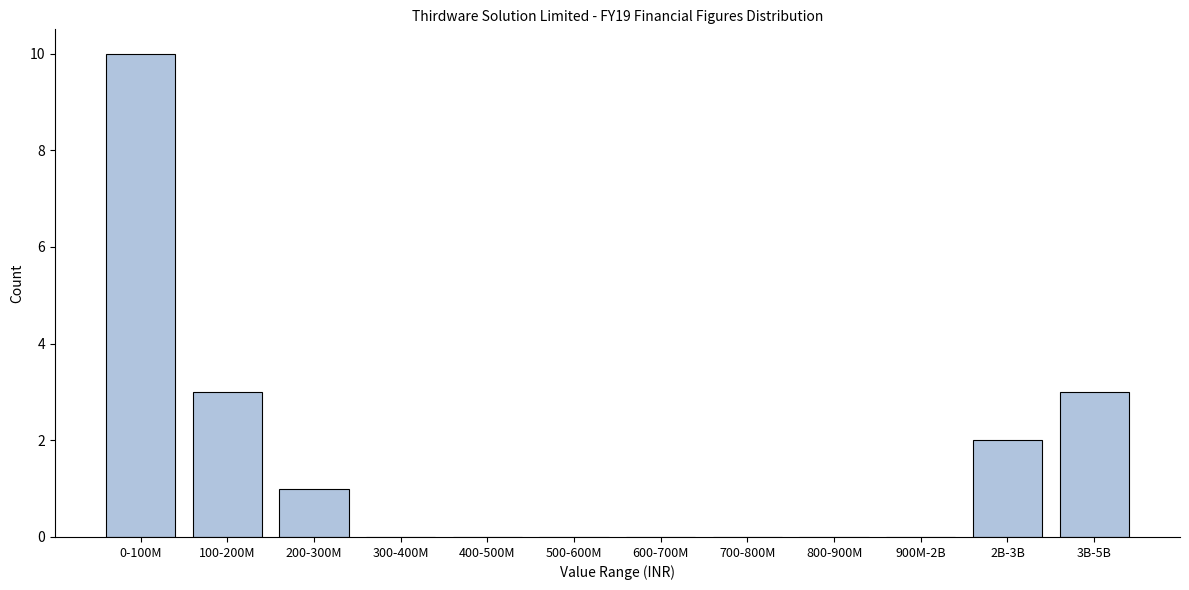

Reading left to right, list all the values displayed in this chart.

0-100M=10	100-200M=3	200-300M=1	300-400M=0	400-500M=0	500-600M=0	600-700M=0	700-800M=0	800-900M=0	900M-2B=0	2B-3B=2	3B-5B=3